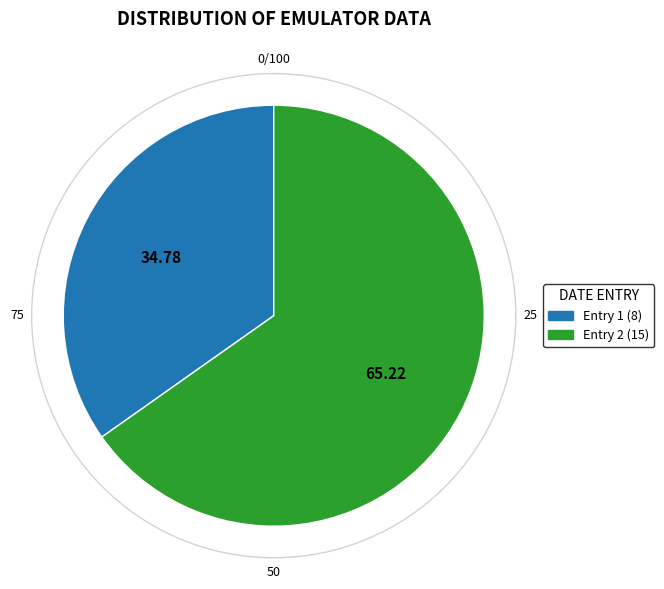

Is there a majority slice in this chart?

Yes